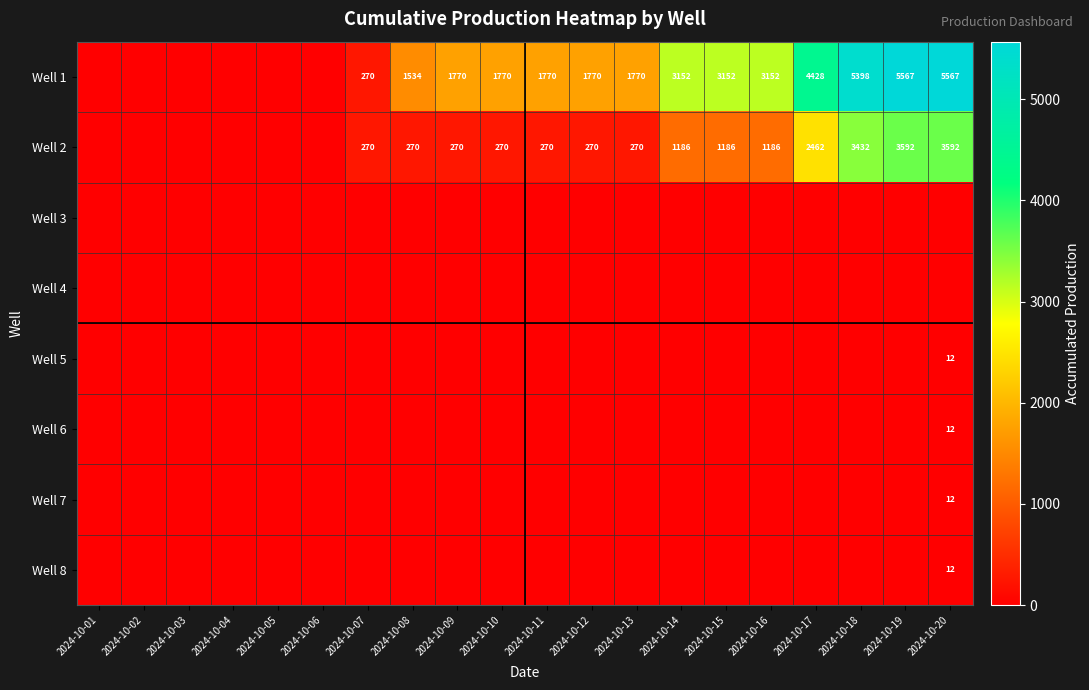

At how many categories does at least one series exceed 4471?

3